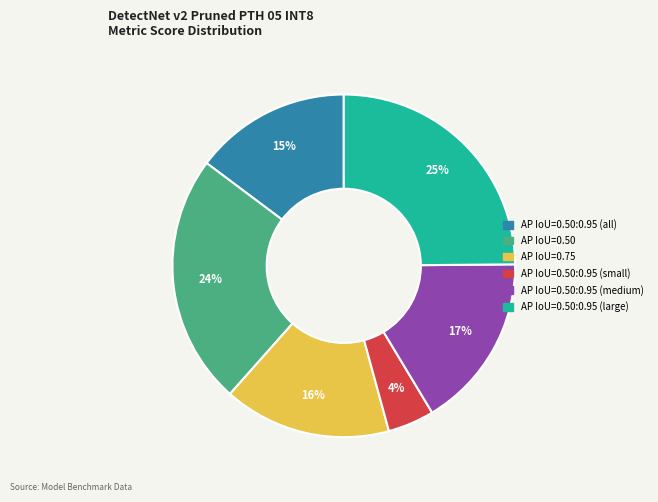

Is it true that AP IoU=0.50:0.95 (medium) is 2% of the pie?

False